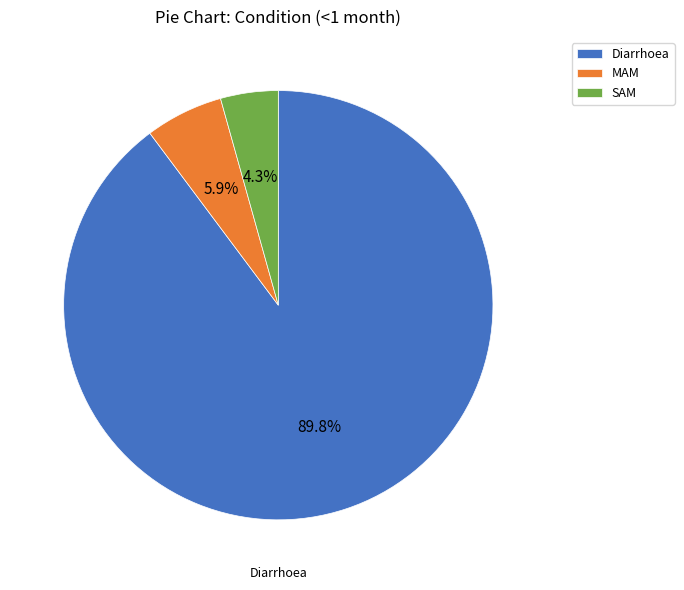

Is it true that MAM is 6% of the pie?

True